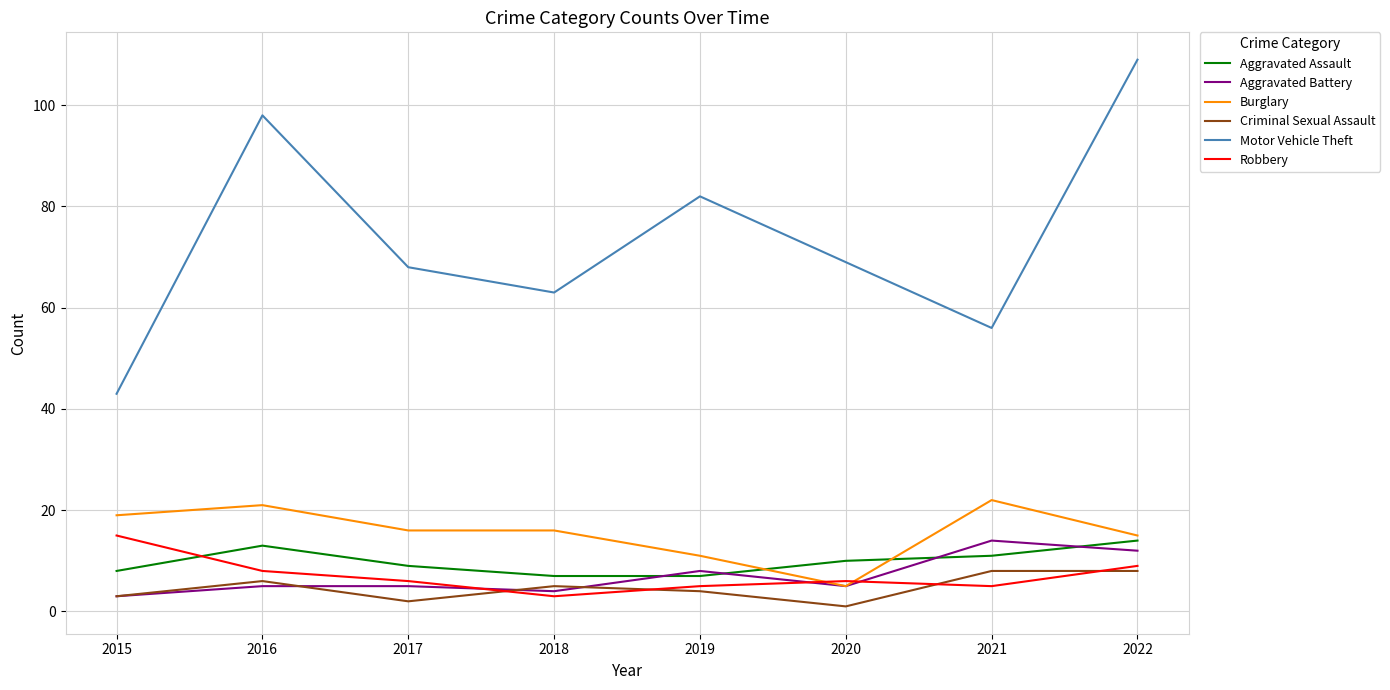

Reading left to right, what are all the values shown in this chart?

Aggravated Assault: 8	13	9	7	7	10	11	14
Aggravated Battery: 3	5	5	4	8	5	14	12
Burglary: 19	21	16	16	11	5	22	15
Criminal Sexual Assault: 3	6	2	5	4	1	8	8
Motor Vehicle Theft: 43	98	68	63	82	69	56	109
Robbery: 15	8	6	3	5	6	5	9